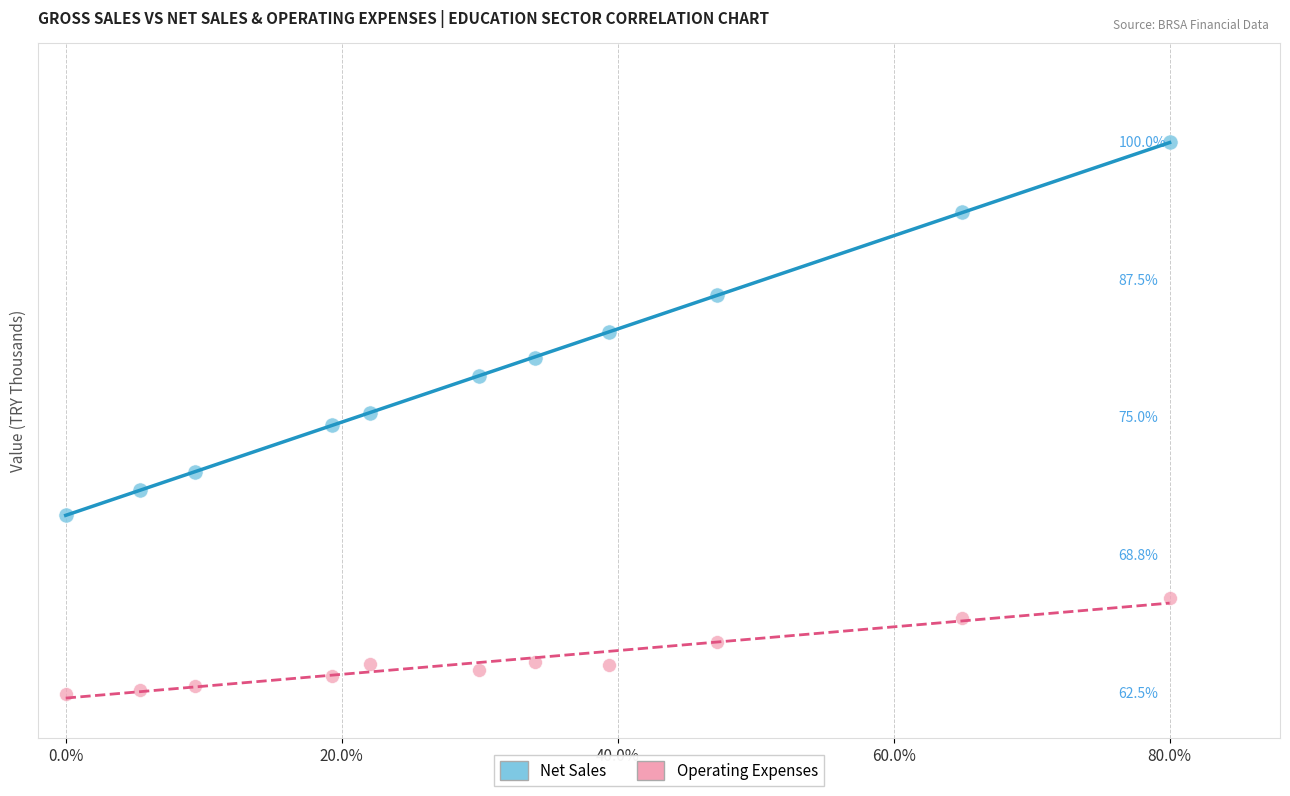

Which series has the largest Y range (max minus min)?

Net Sales